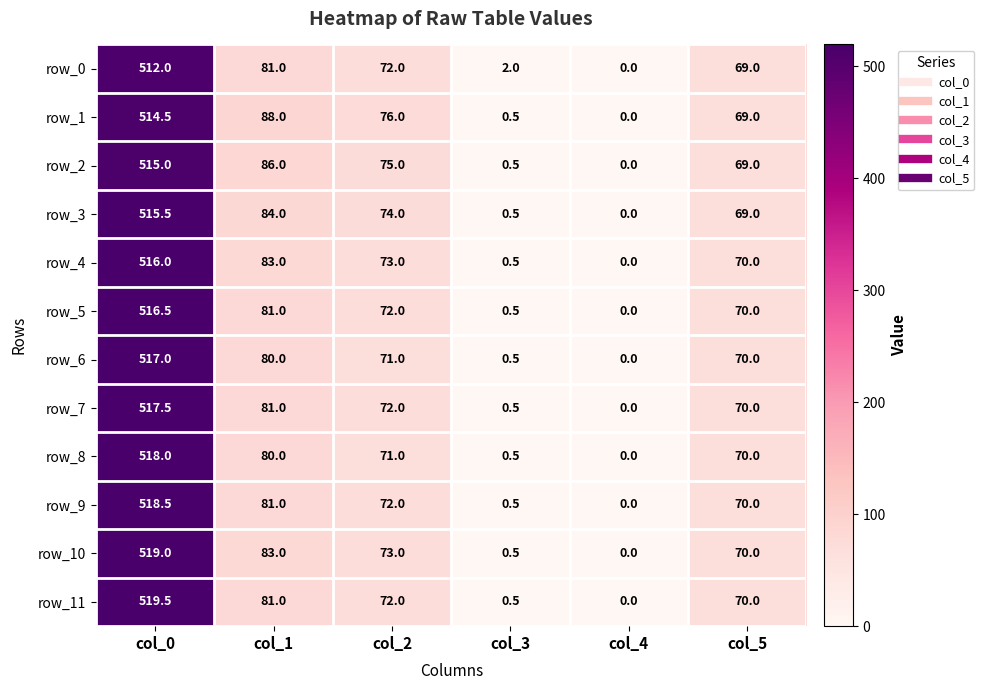

How many data points in row_4 are less than 73?

3